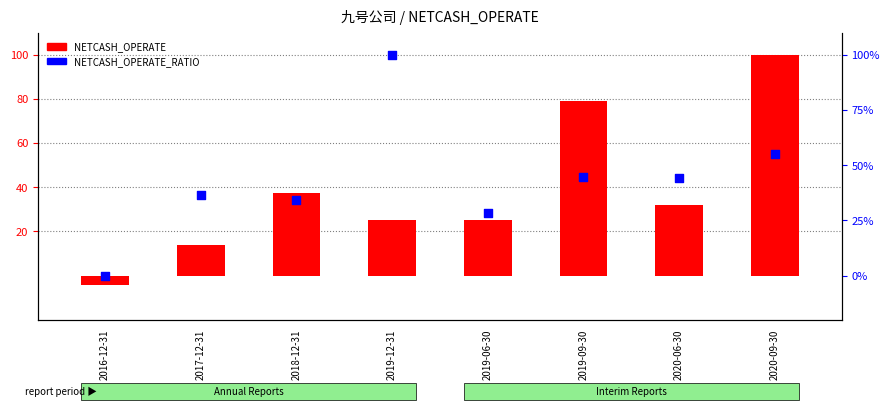

What is the total value across all series at 2016-12-31?

-4.5